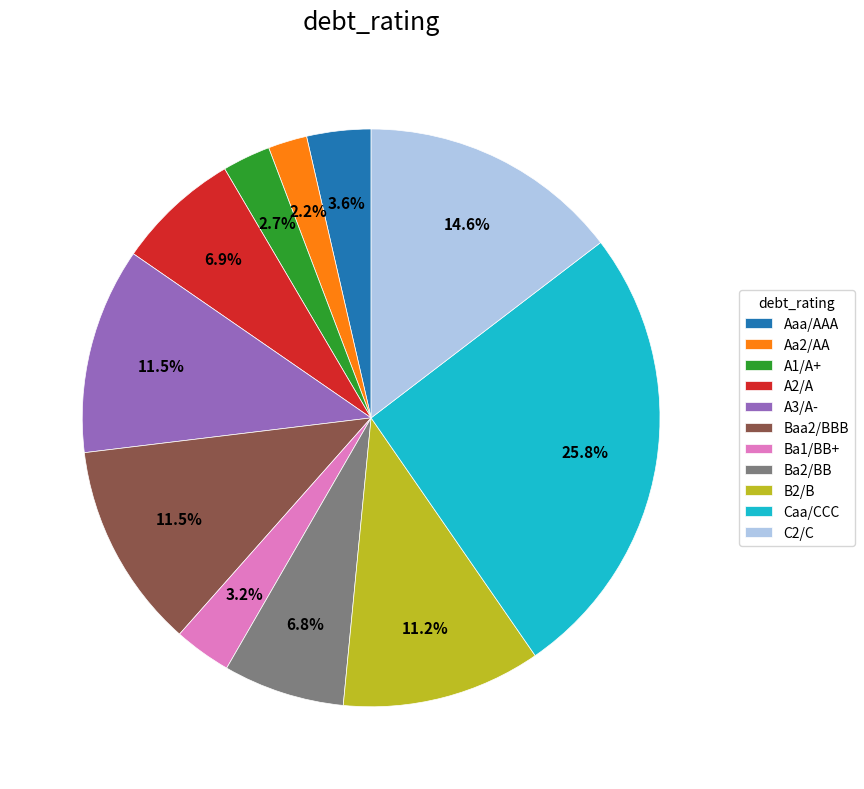

To the nearest percent, what is the combined percentage of Aa2/AA and C2/C?

17%